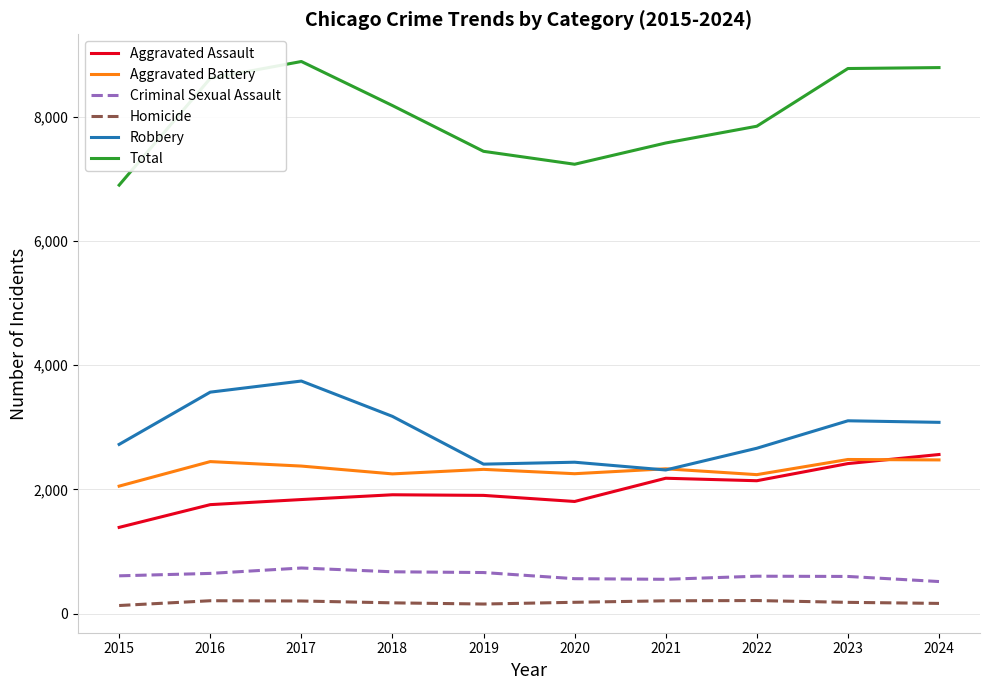

Is this an area chart (filled region under the line)?

No